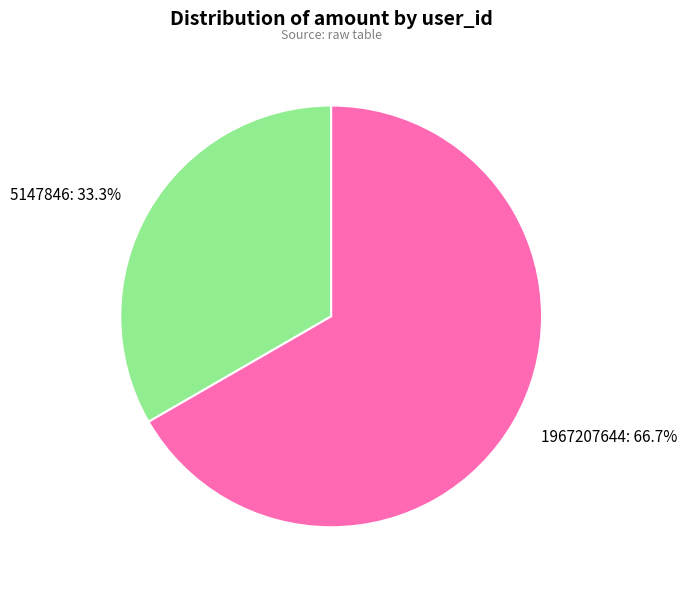

How many segments does this pie chart have?

2